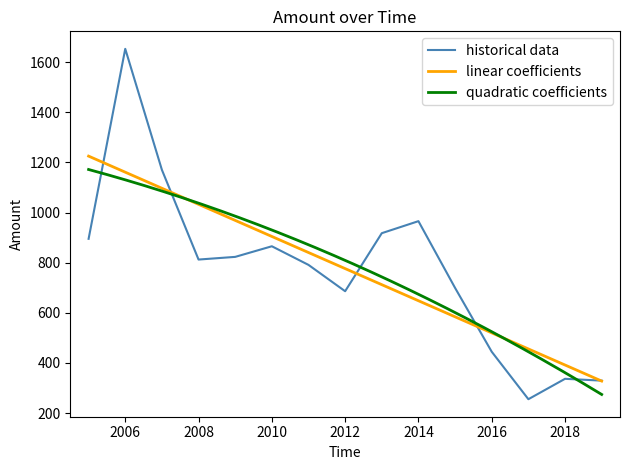

What is the lowest value of the historical data series?

255.2